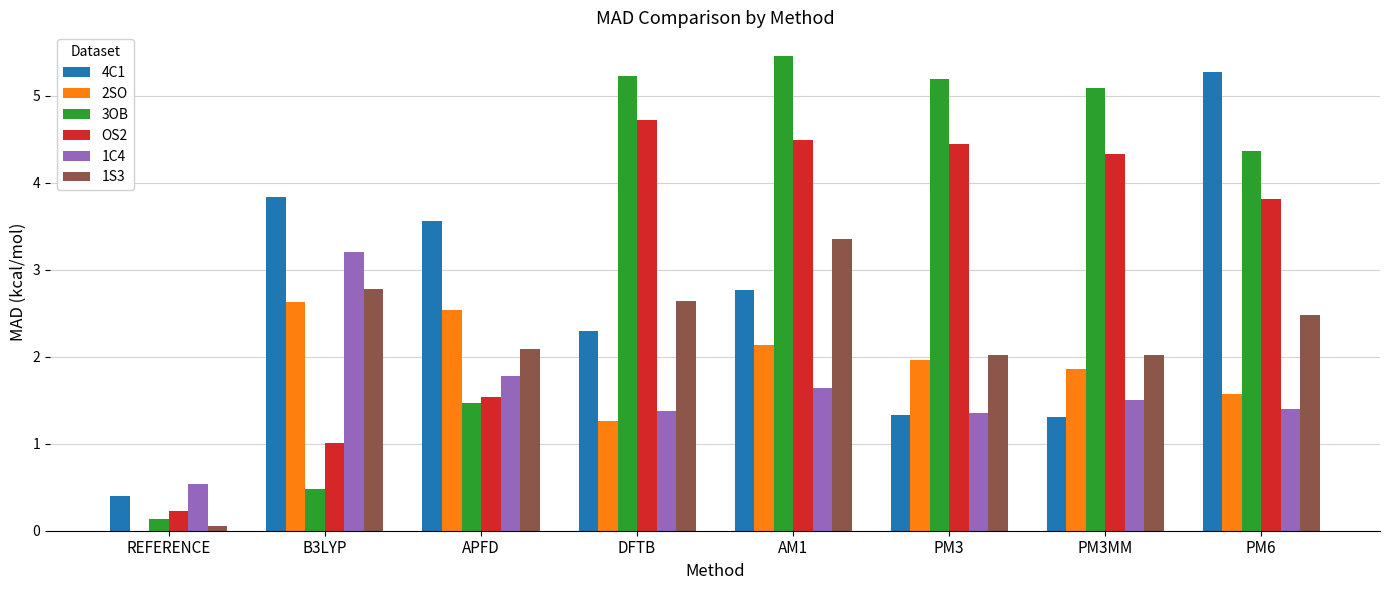

How many values in the 1S3 series exceed 2?

7